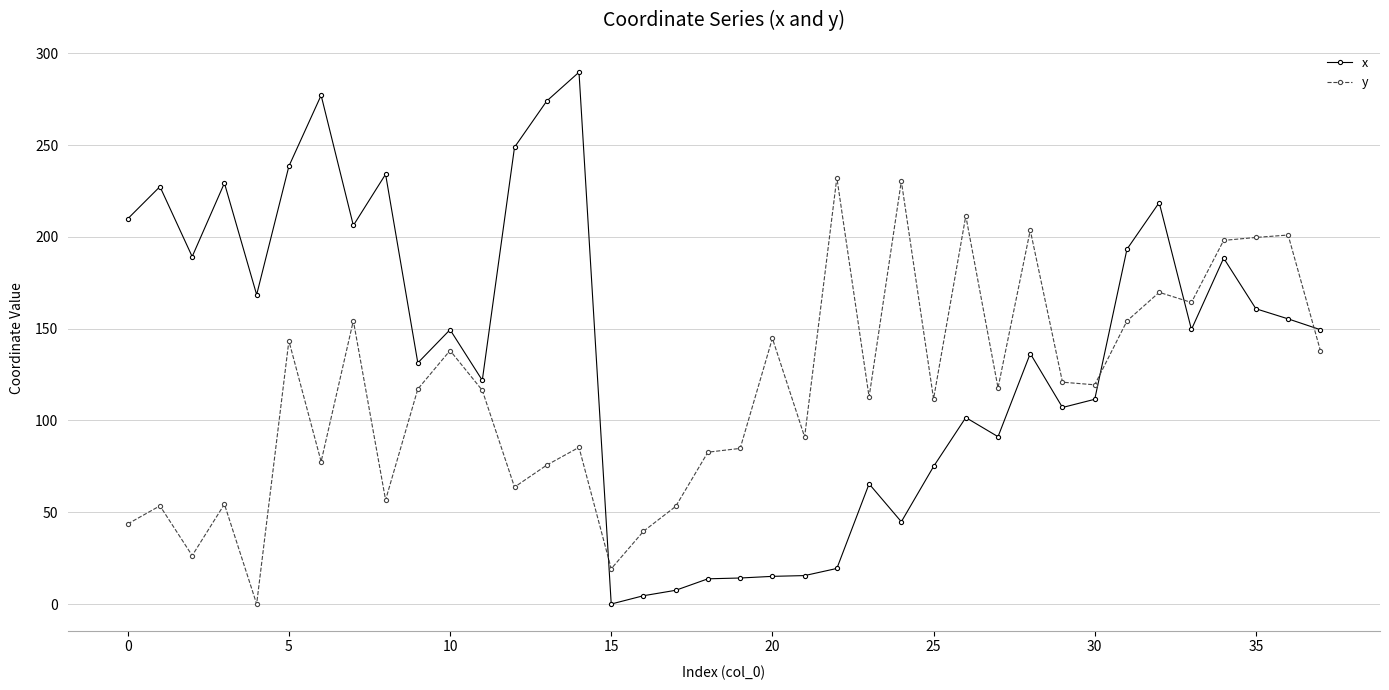

What is the value of the y point at the 29th from the left?

203.7